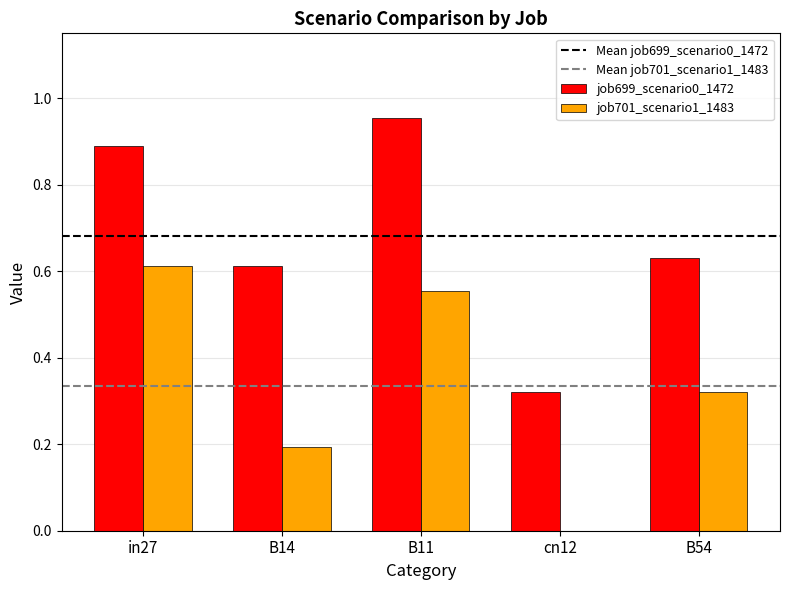

What is the sum of the job699_scenario0_1472 values at B11 and cn12?

1.3